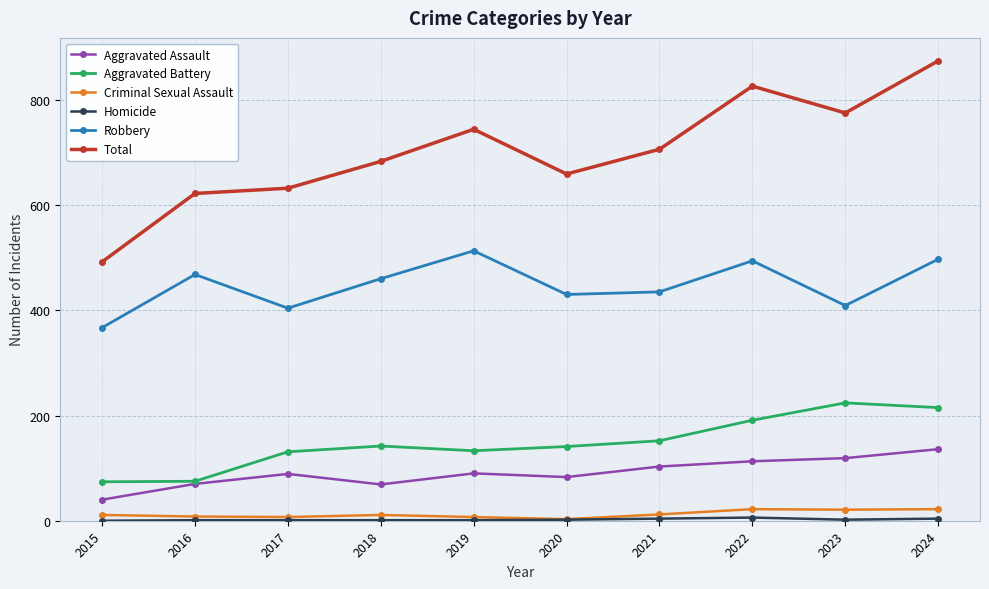

Is the value of Robbery at 2019 greater than the value of Total at 2019?

No